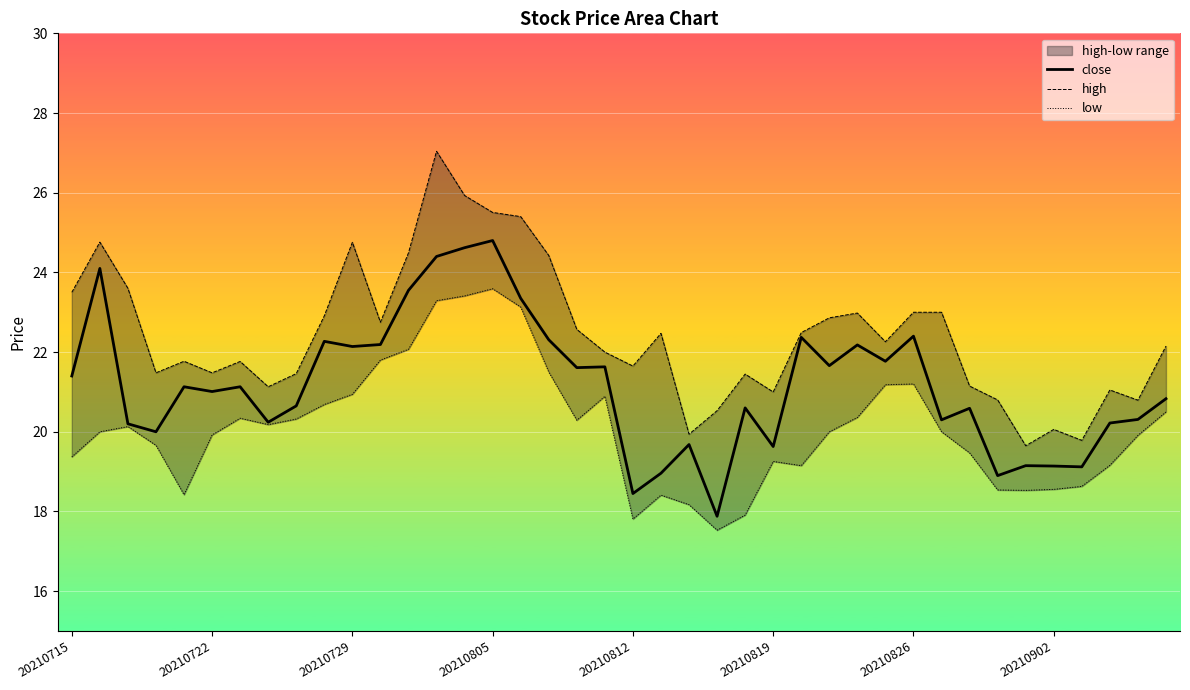

What is the total value across all series at 9?

65.9